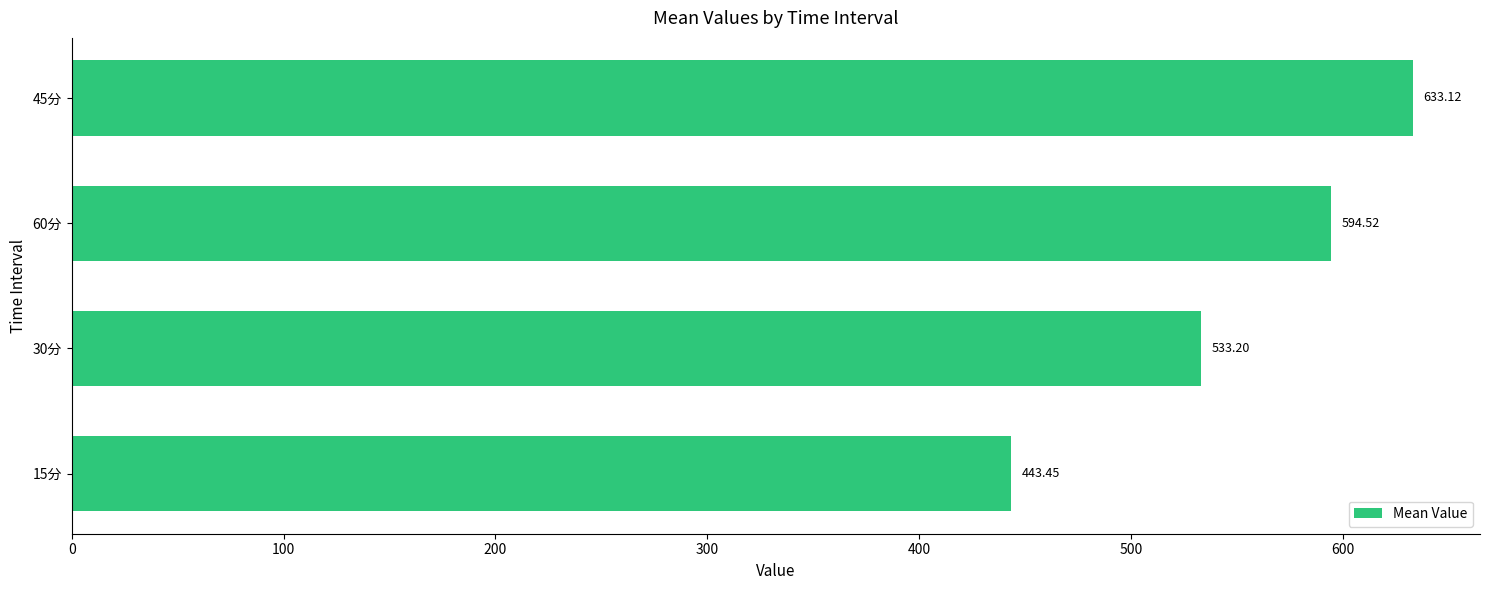

Does the chart contain any negative values?

No